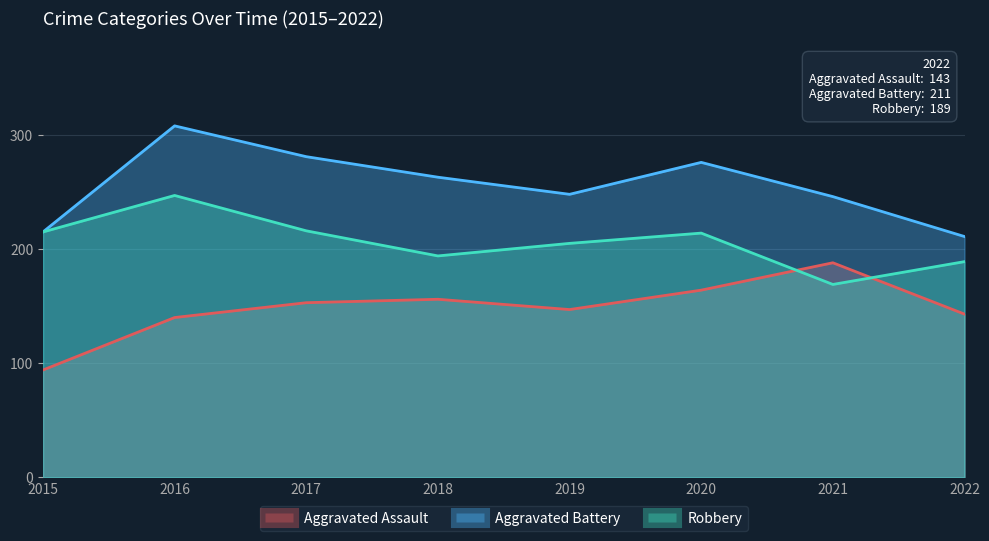

What is the maximum value for Aggravated Assault?

188